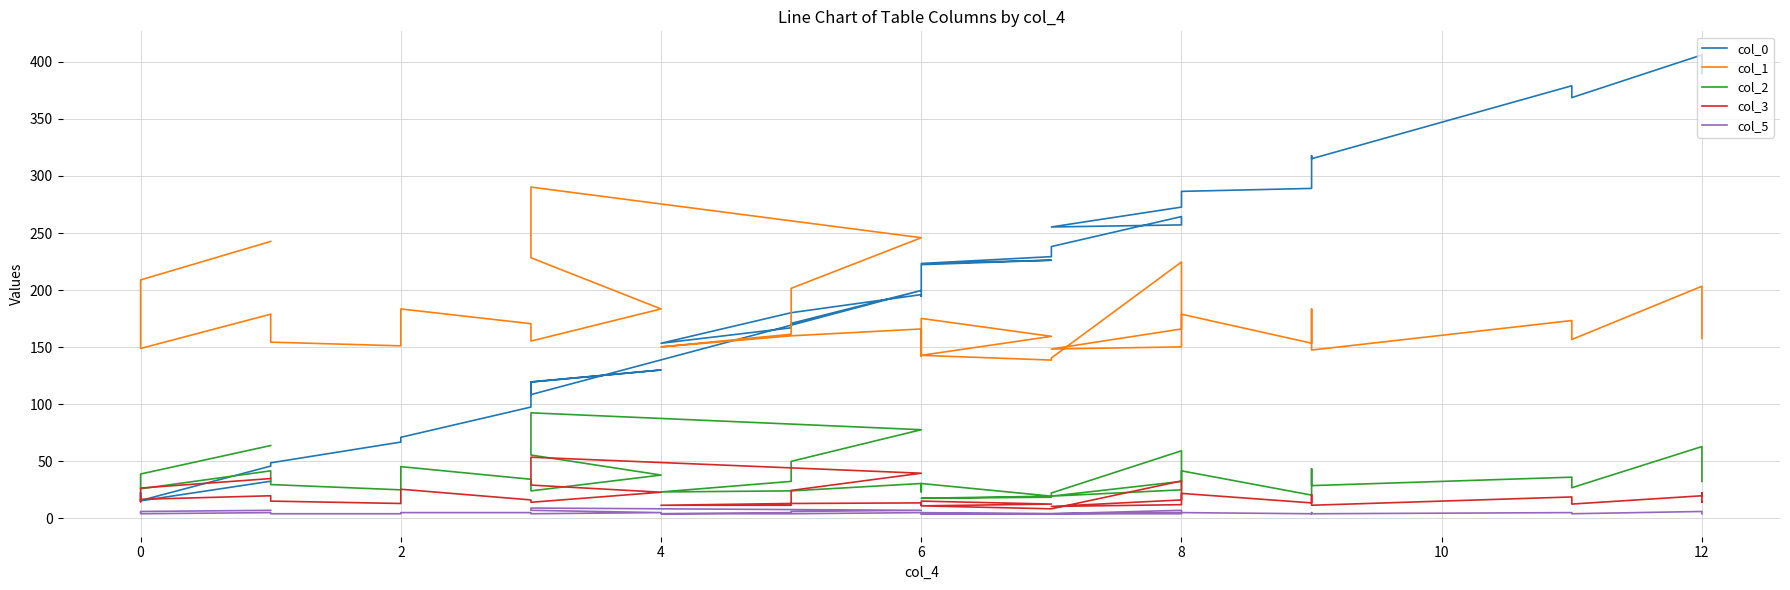

What is the difference between the second highest and second lowest values in the col_2 series?

59.2